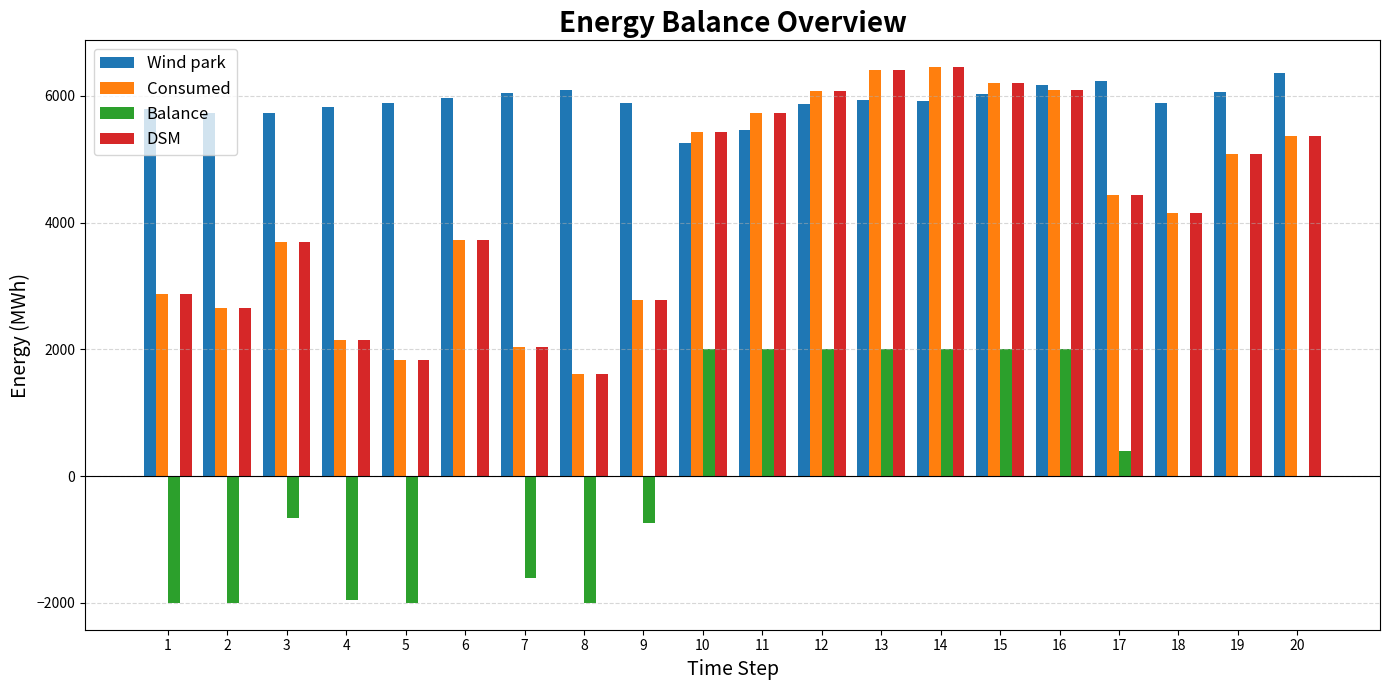

True or false: DSM has a value of 462.0 at 5.

False